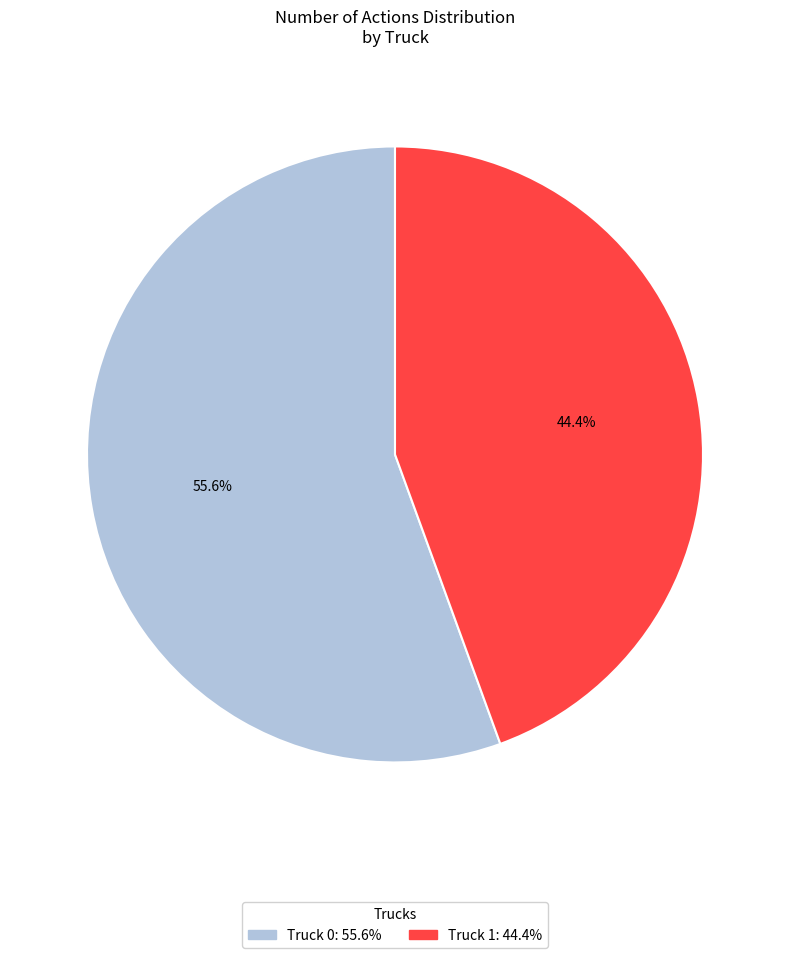

To the nearest percent, what percentage of the pie is Truck 0?

56%